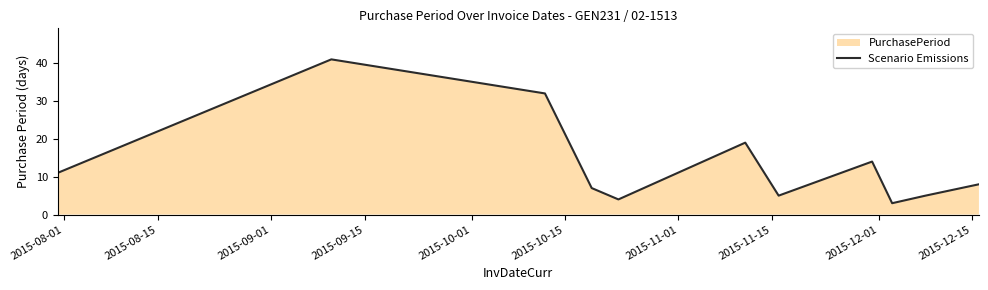

What is the difference between the maximum and minimum values?

38